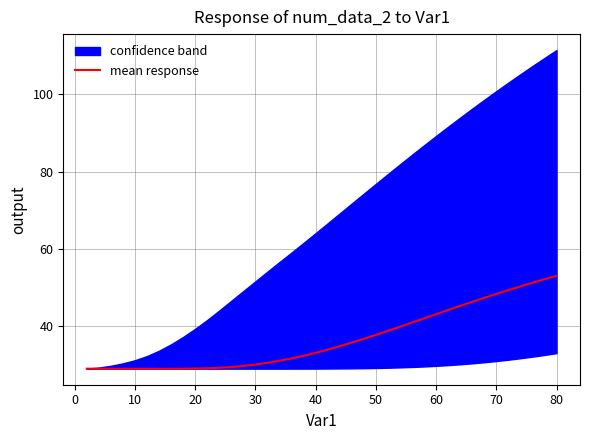

How many categories are shown in the chart?

40